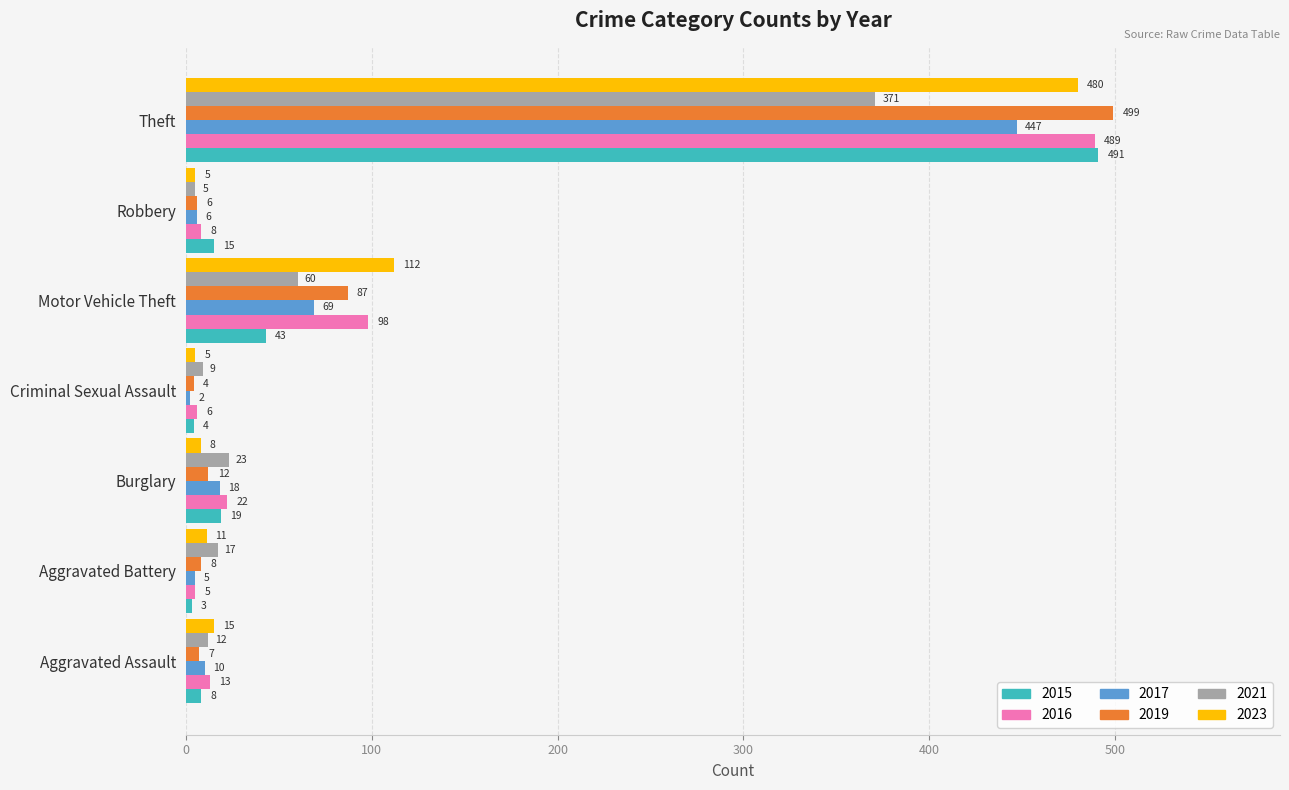

At which label is 2015 closest to 247?

Motor Vehicle Theft